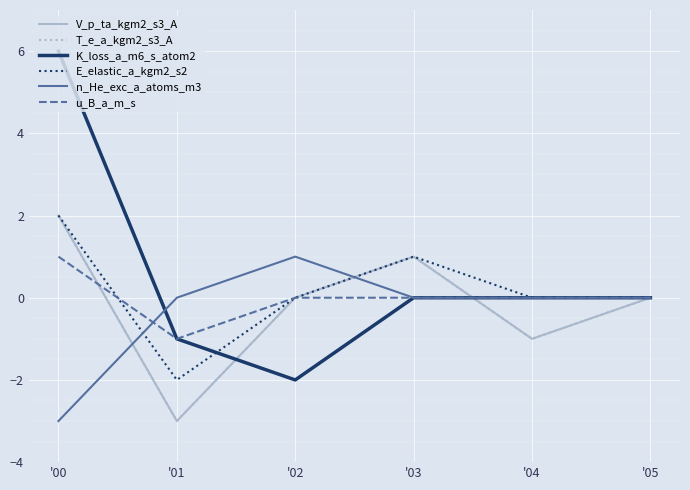

True or false: V_p_ta_kgm2_s3_A has a value of 0 at '02.

True